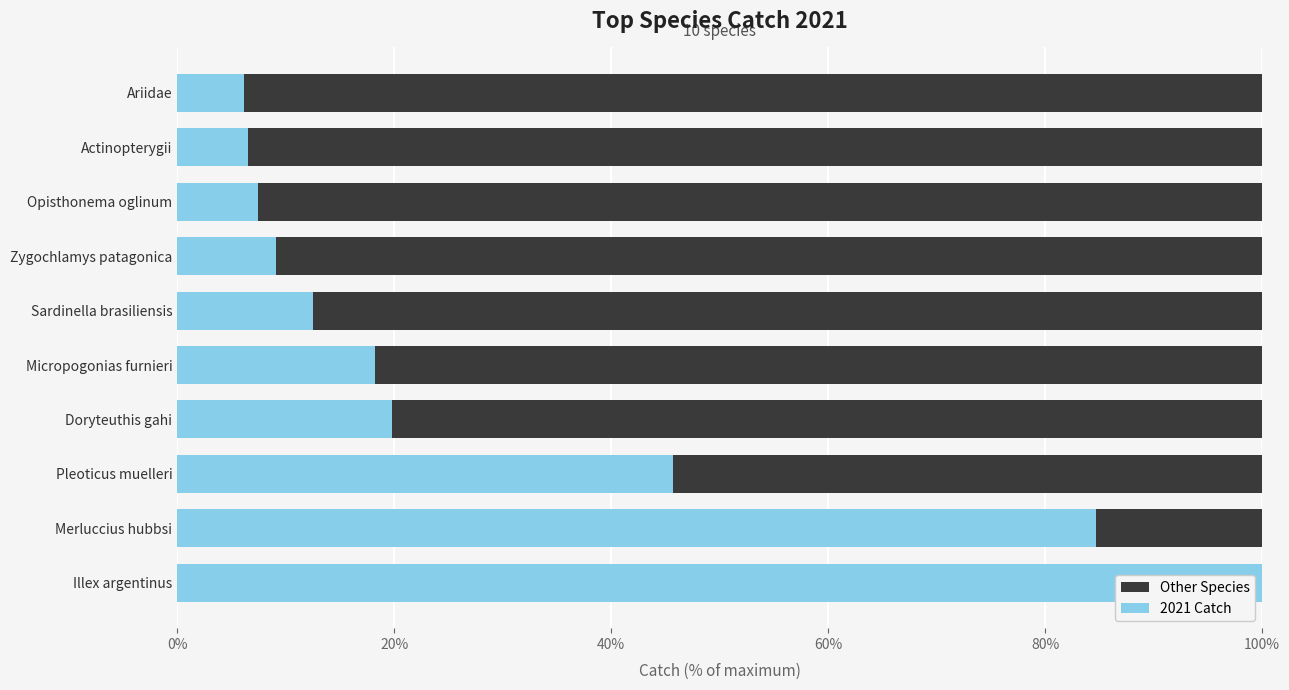

Are the bars horizontal?

Yes